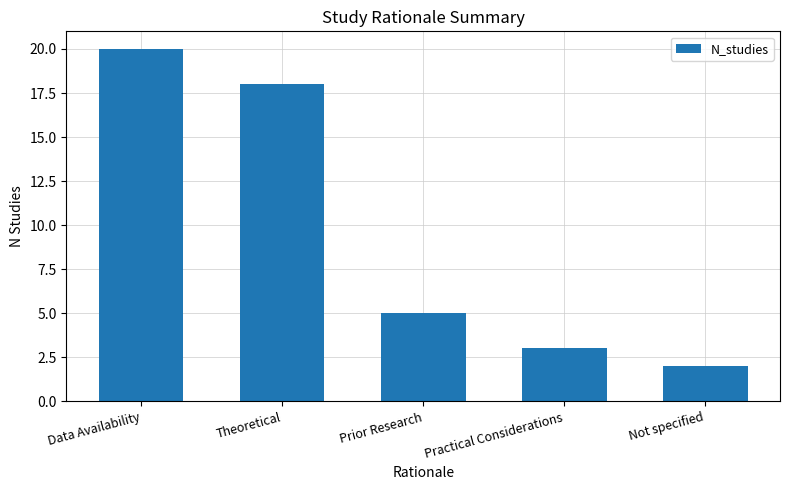

What is the minimum value shown in the chart?

2